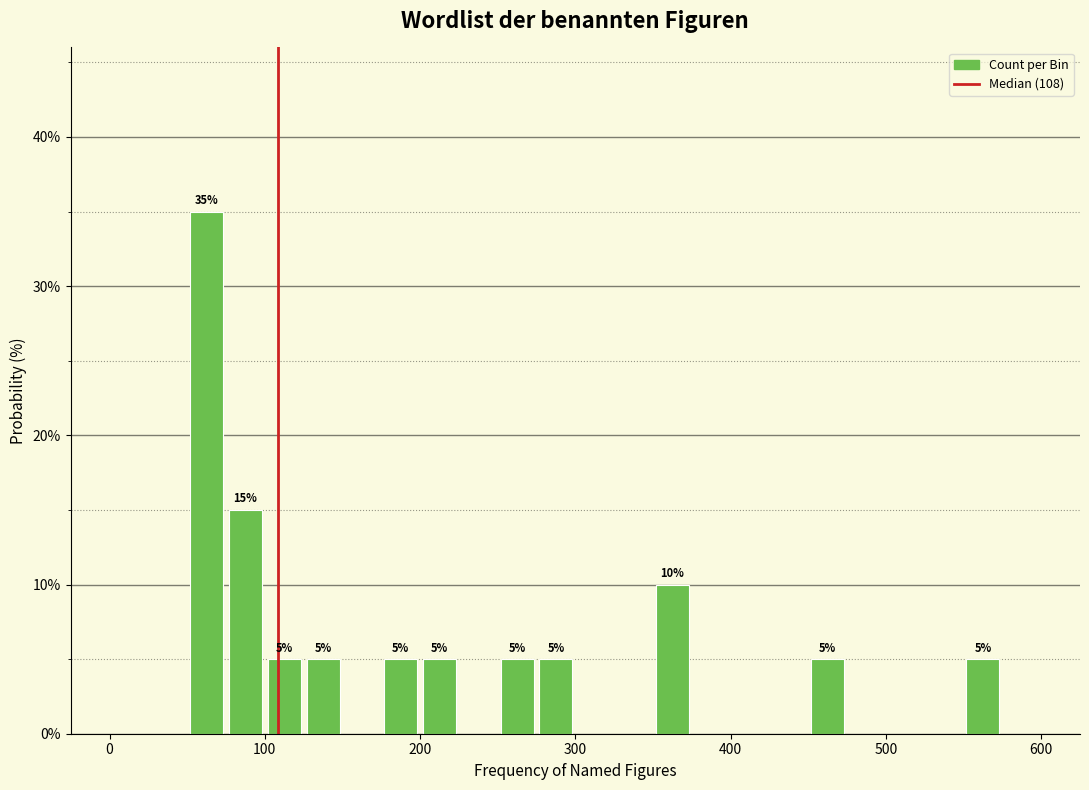

Around what value on the x-axis is the tallest bar? Give the approximate position of its centre, as read against the axis.

60